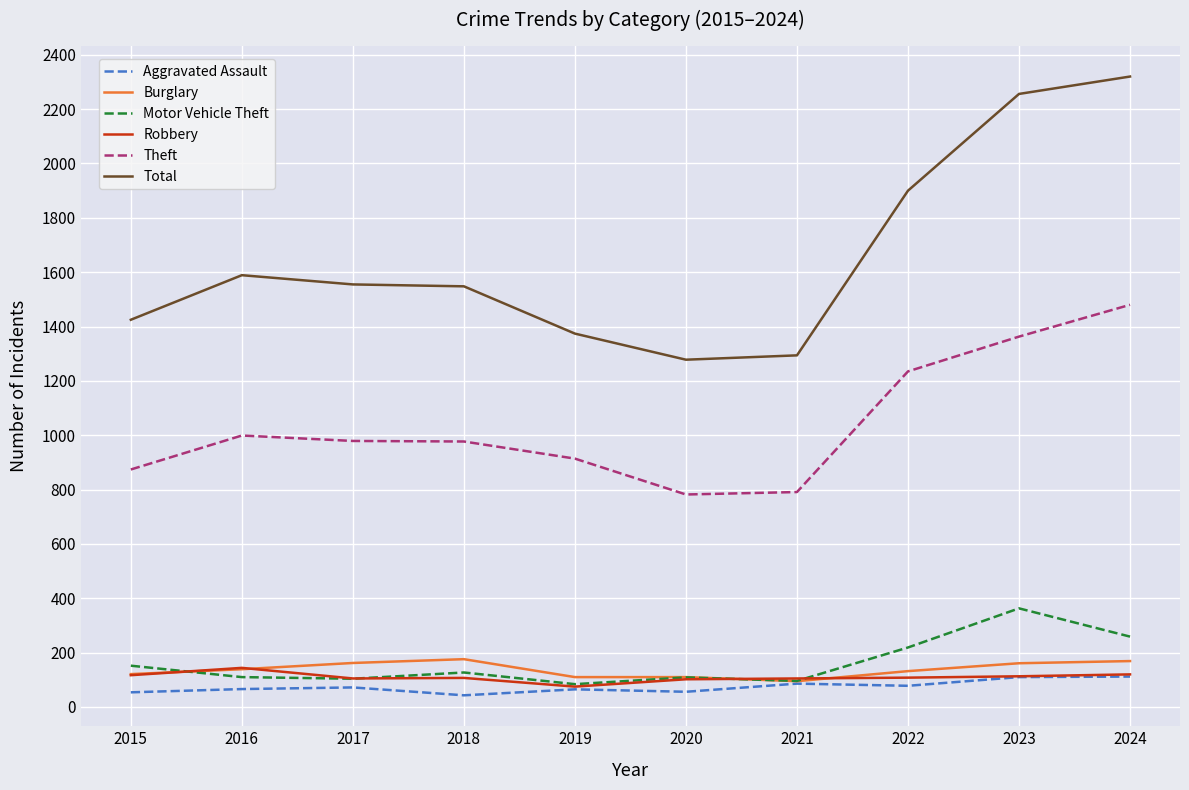

True or false: Robbery has a value of 209 at 2015.

False